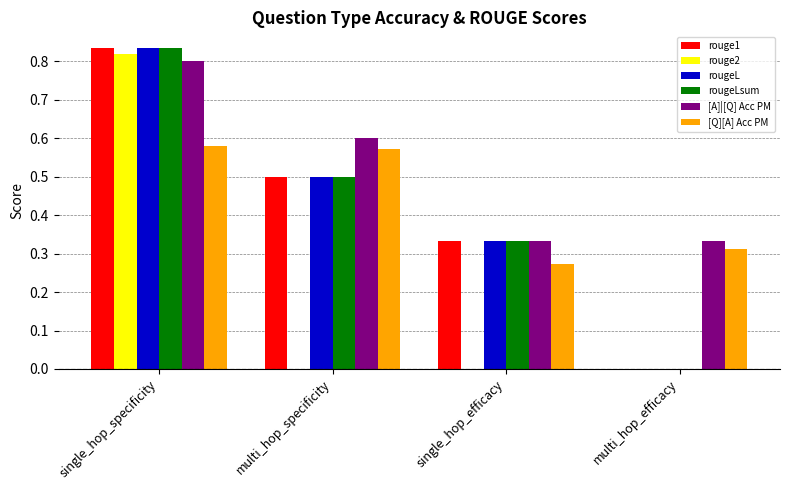

Which category has the highest value in the rouge2 series?

single_hop_specificity